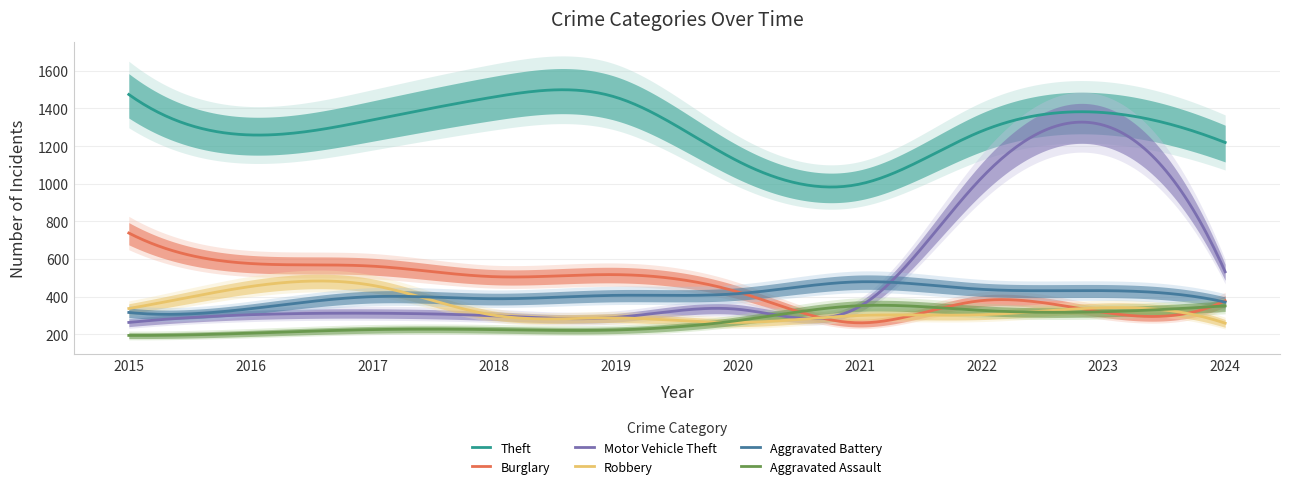

What is the sum of the Motor Vehicle Theft values at 2020 and 2021?

681